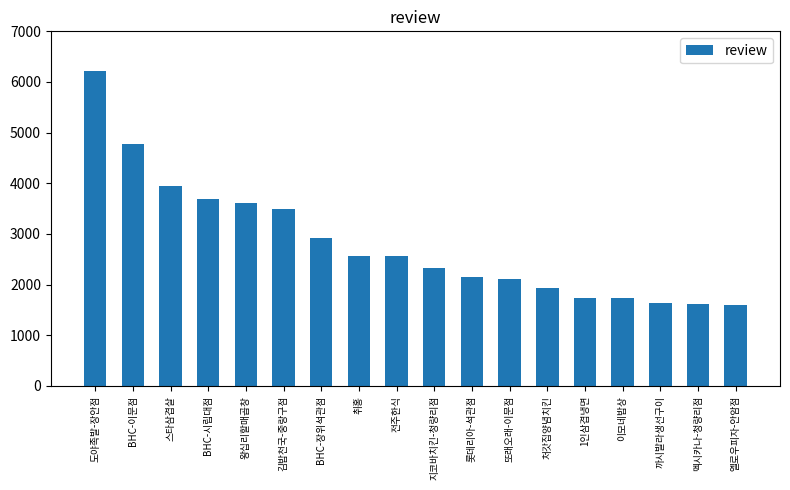

What is the value of the 5th bar from the left?

3607